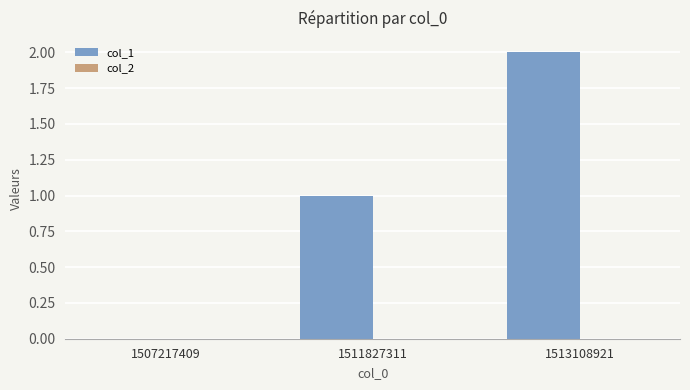

What is the change in value from 1507217409 to 1513108921?

+2